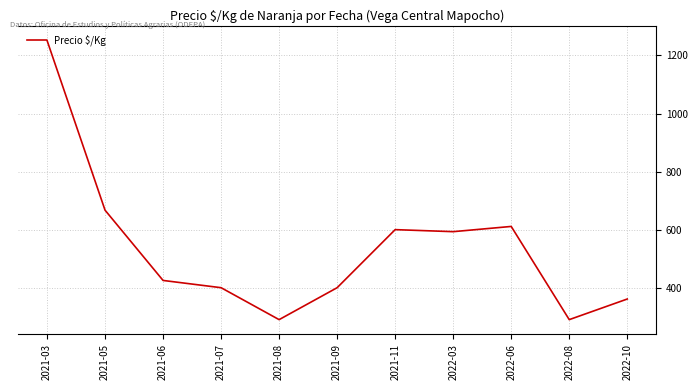

At which category does the data reach its first local valley?

2021-08